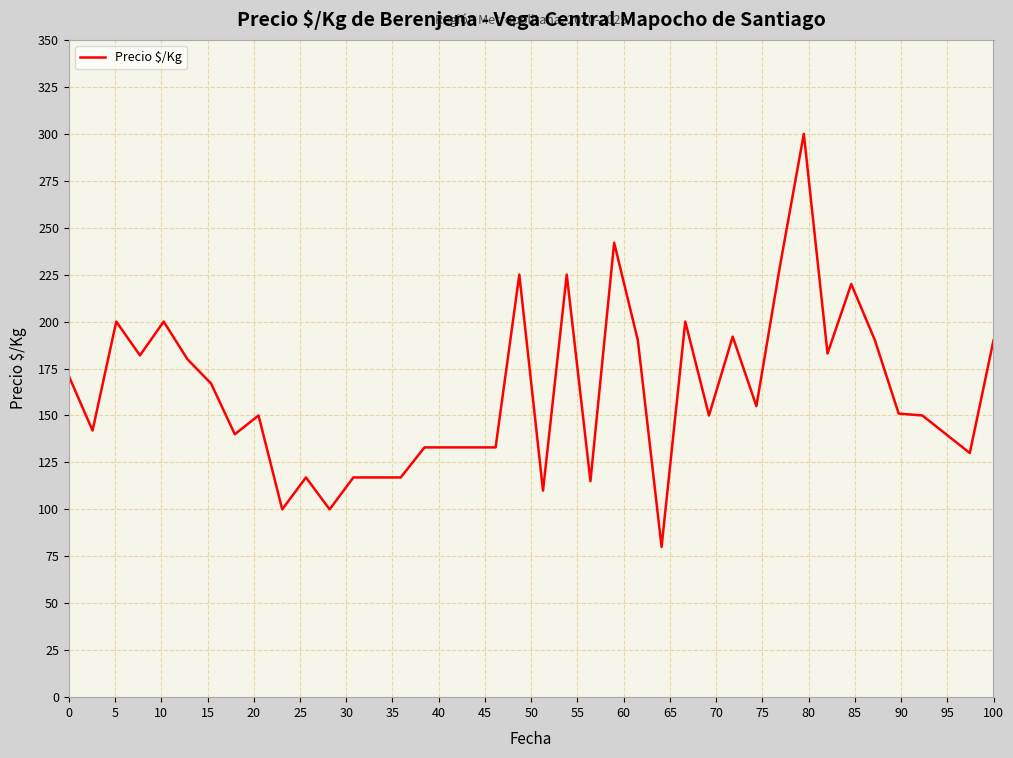

What is the greatest value displayed?

300